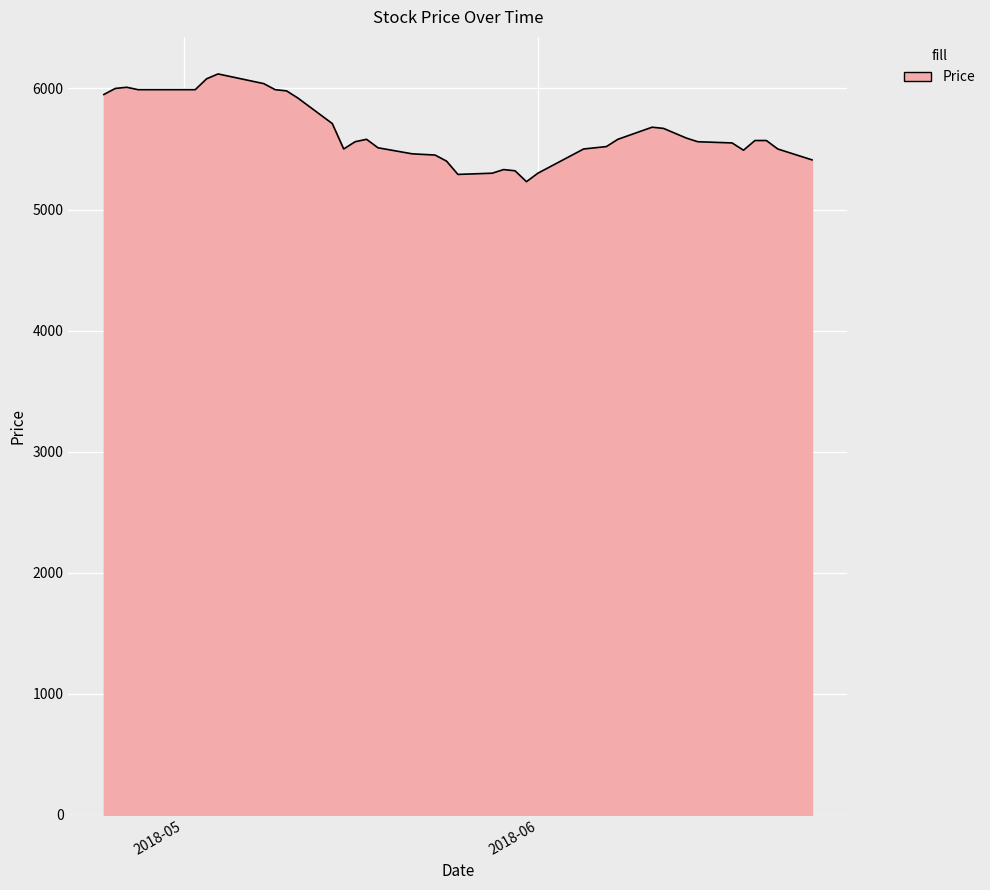

What is the greatest value displayed?

6120